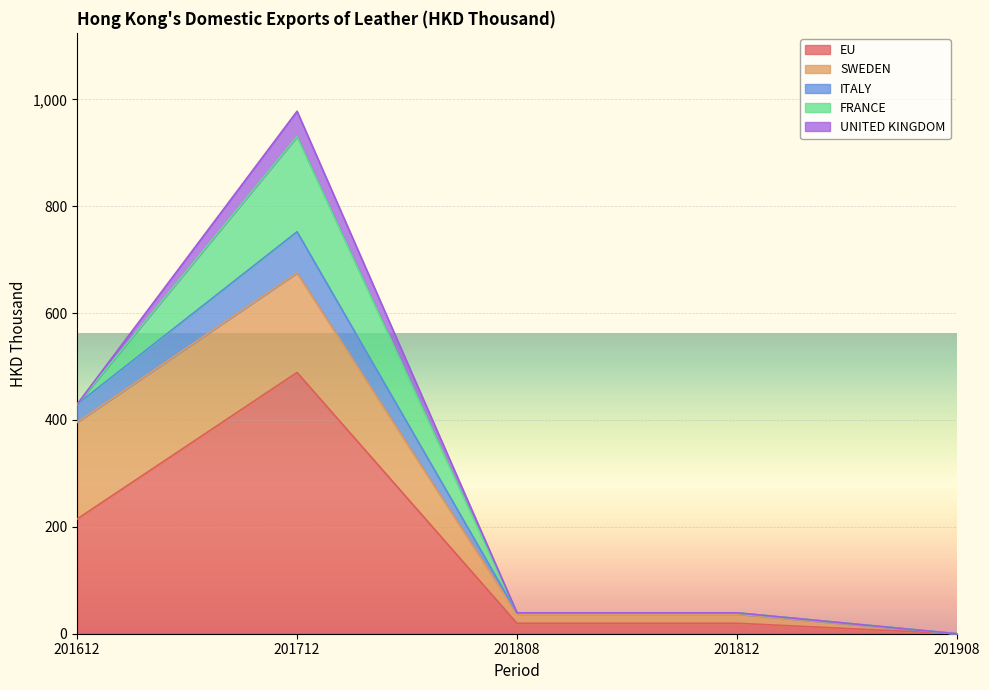

What is the value of the ITALY point at the 1st from the left?

33.8